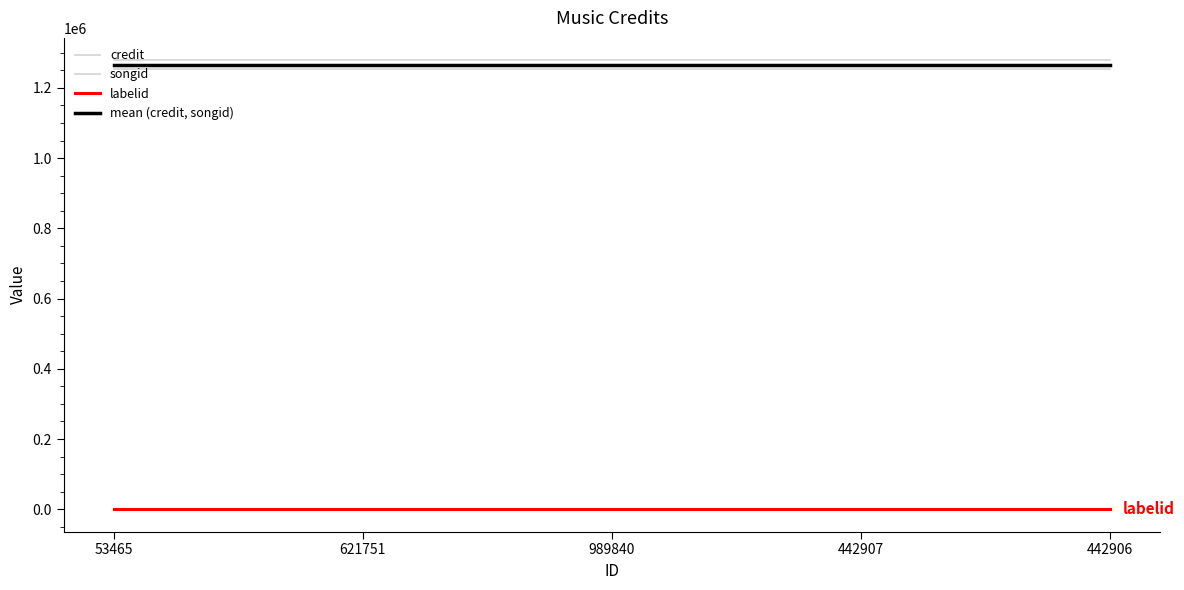

What is the average value of the labelid series?

198.0